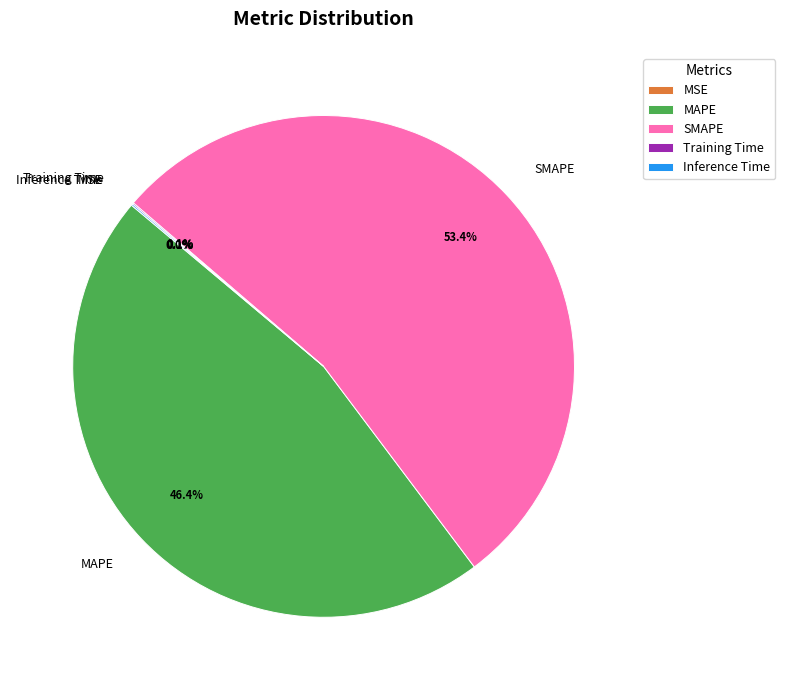

What percentage is NOT represented by SMAPE?

46.6%